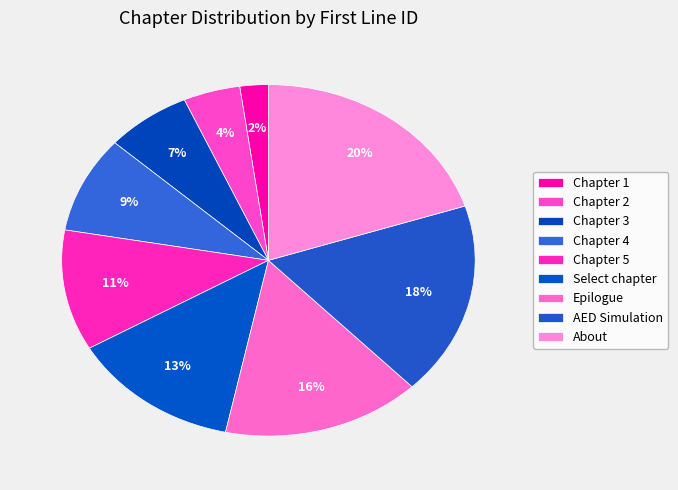

Rank the categories by value from lowest to highest.

Chapter 1, Chapter 2, Chapter 3, Chapter 4, Chapter 5, Select chapter, Epilogue, AED Simulation, About